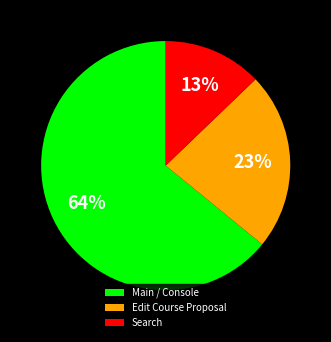

Which slice represents more than half of the pie?

Main / Console